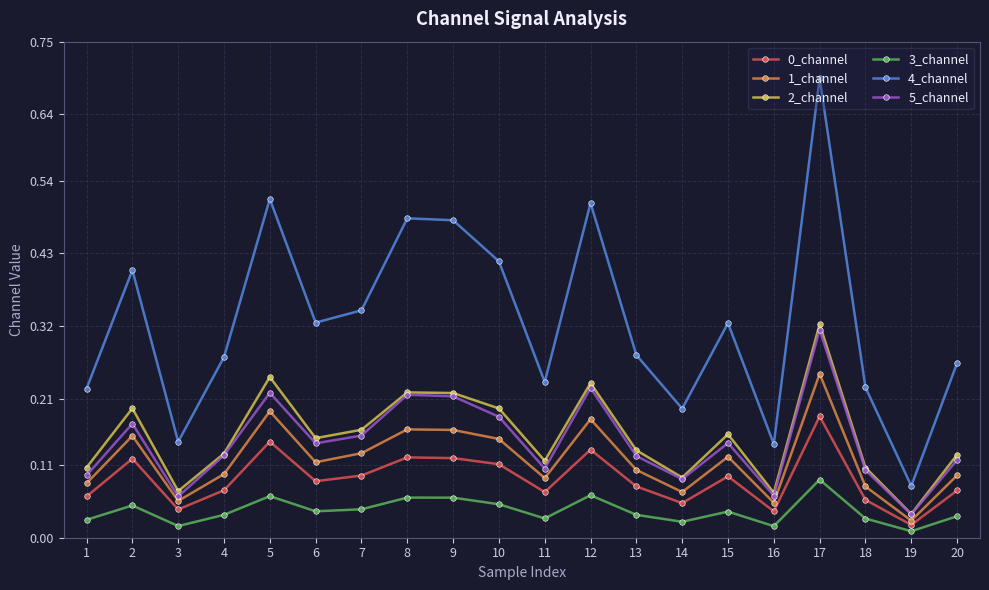

How many 4_channel values are between 0 and 1?

20